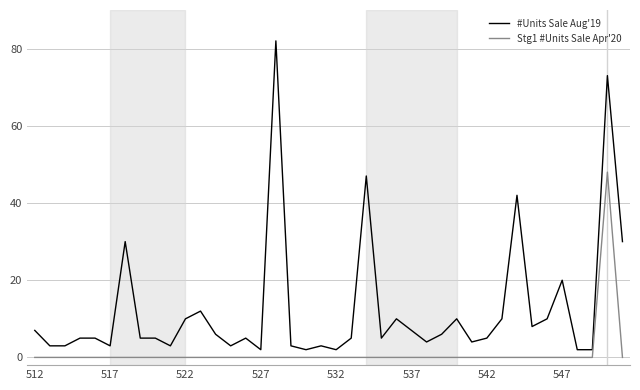

List the series in order of their overall mean, lowest first.

Stg1 #Units Sale Apr'20, #Units Sale Aug'19